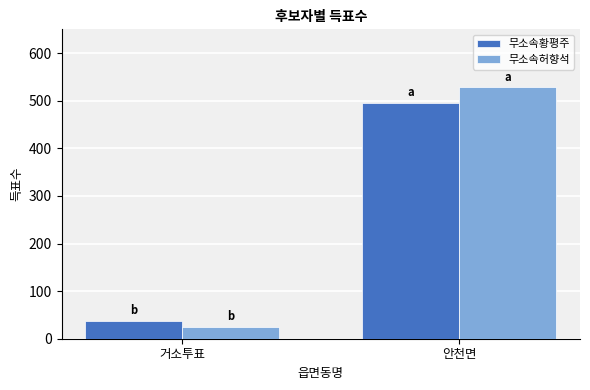

How many bars are there in total?

4